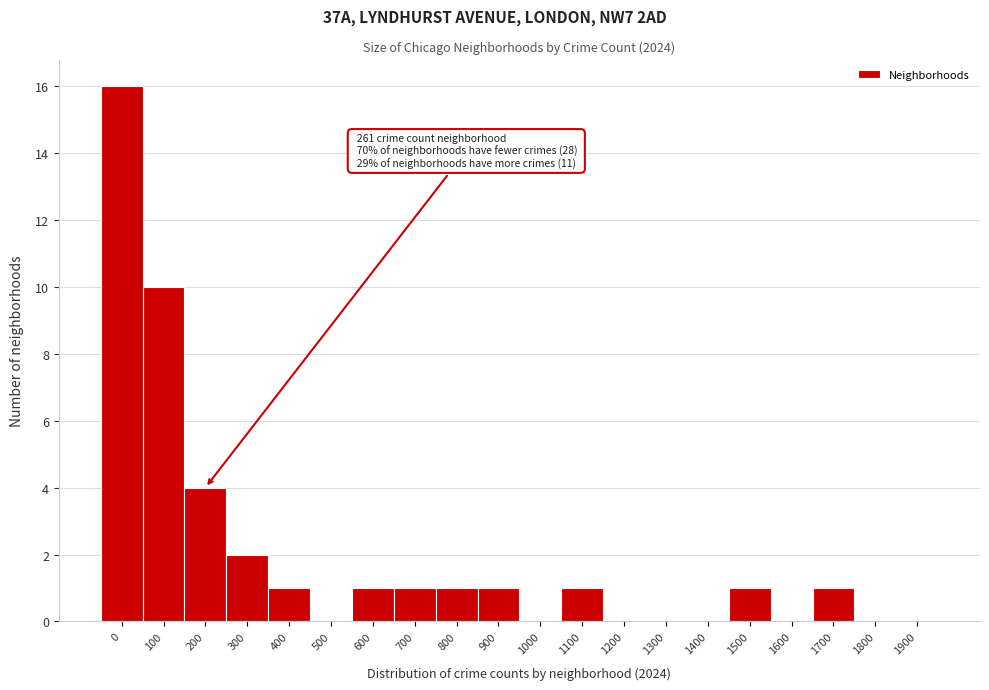

Reading left to right, extract all data points from this chart.

0=16	100=10	200=4	300=2	400=1	500=0	600=1	700=1	800=1	900=1	1000=0	1100=1	1200=0	1300=0	1400=0	1500=1	1600=0	1700=1	1800=0	1900=0